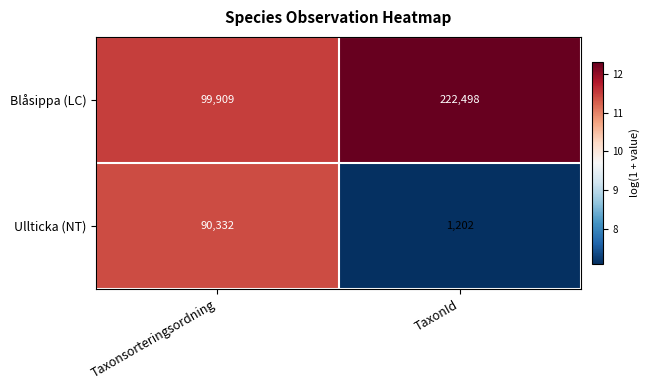

What is the minimum value shown in the chart?

1202